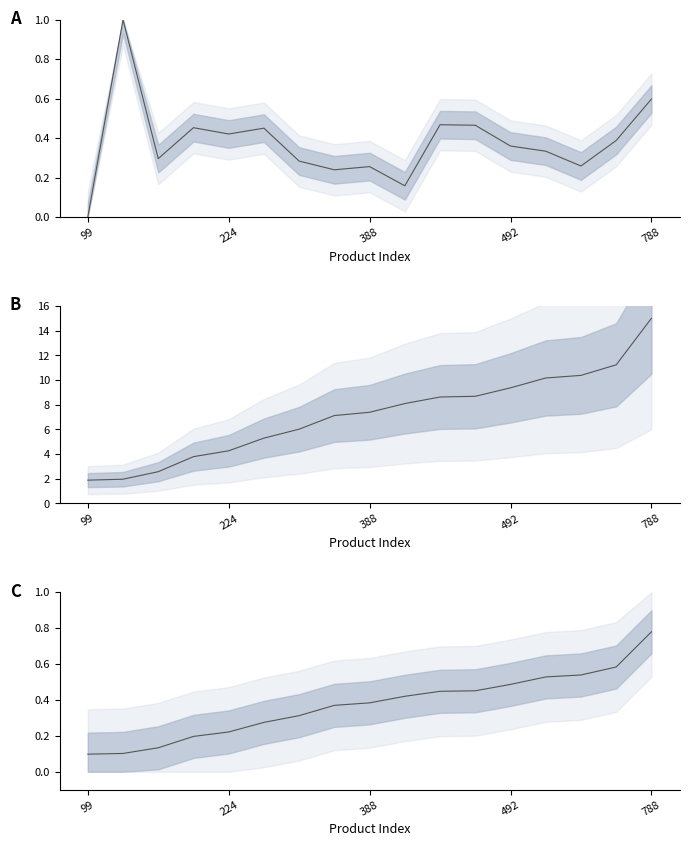

How many times do pct_rank and rating cross each other?

4